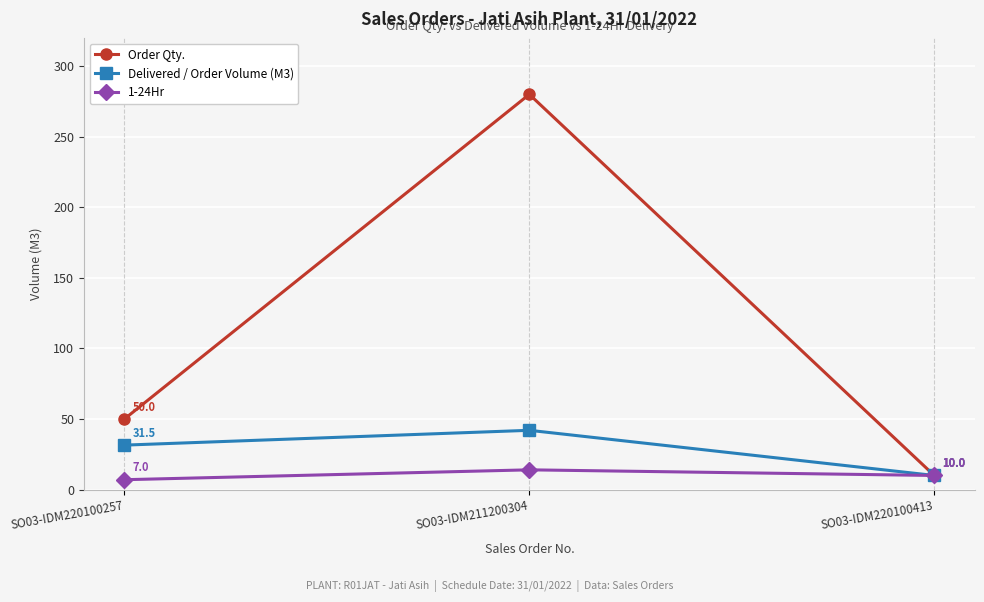

At how many categories does at least one series exceed 72?

1